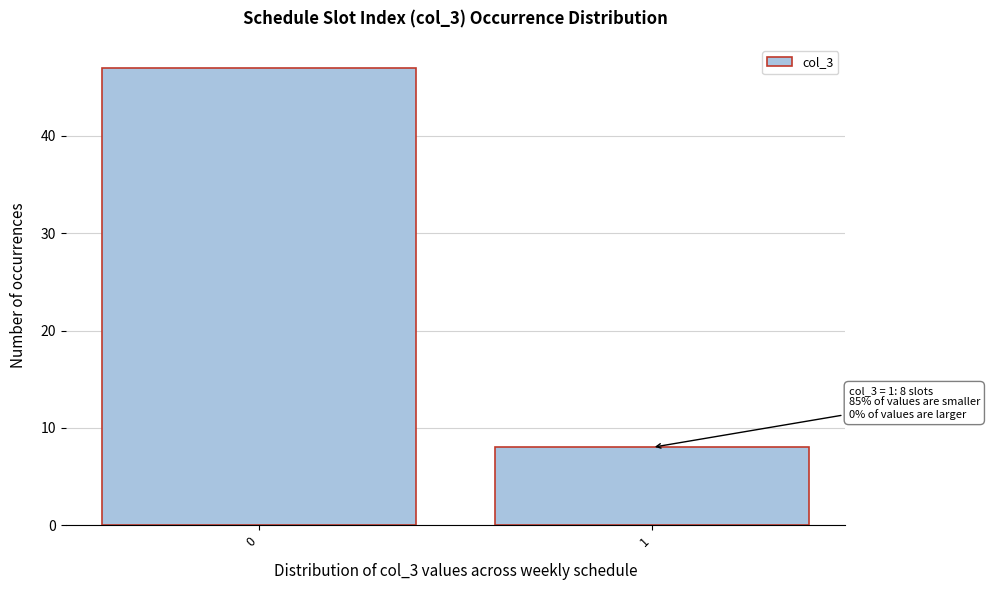

Reading right to left, extract all data points from this chart.

1=8	0=47